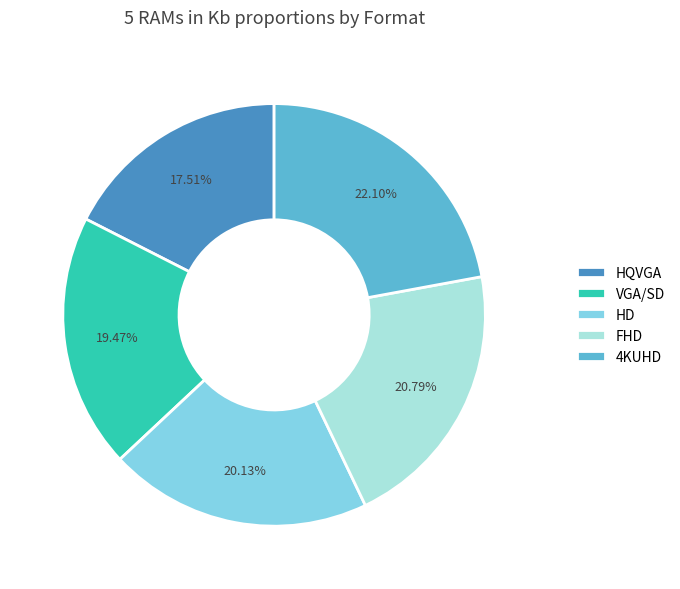

What is the ratio of the value at VGA/SD to the value at HD?

1.0